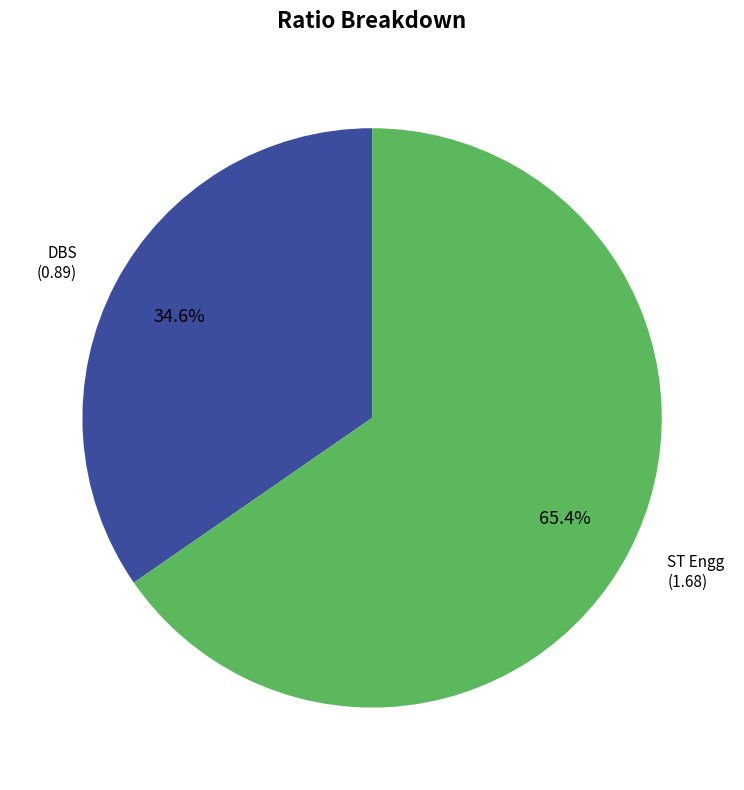

Is it true that DBS is 35% of the pie?

True